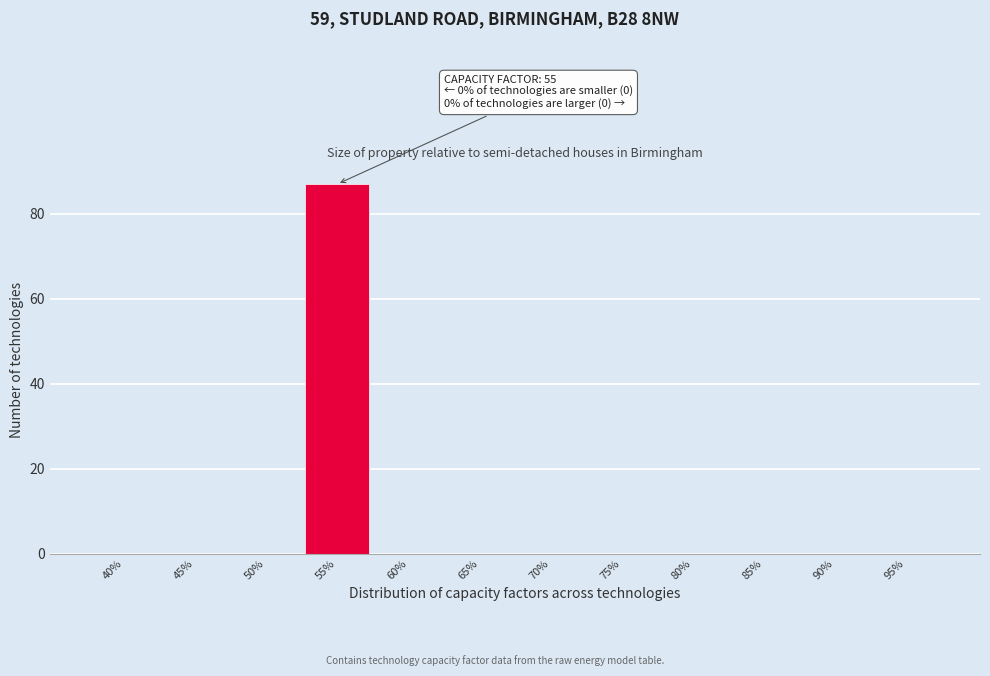

Reading left to right, extract all data points from this chart.

40%=0	45%=0	50%=0	55%=87	60%=0	65%=0	70%=0	75%=0	80%=0	85%=0	90%=0	95%=0